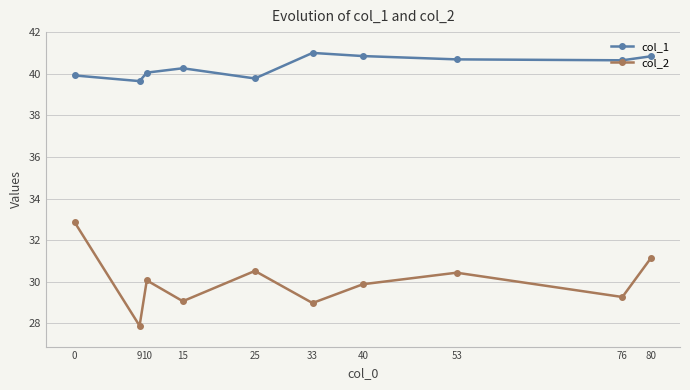

True or false: col_1 has a value of 60.5 at 53.

False